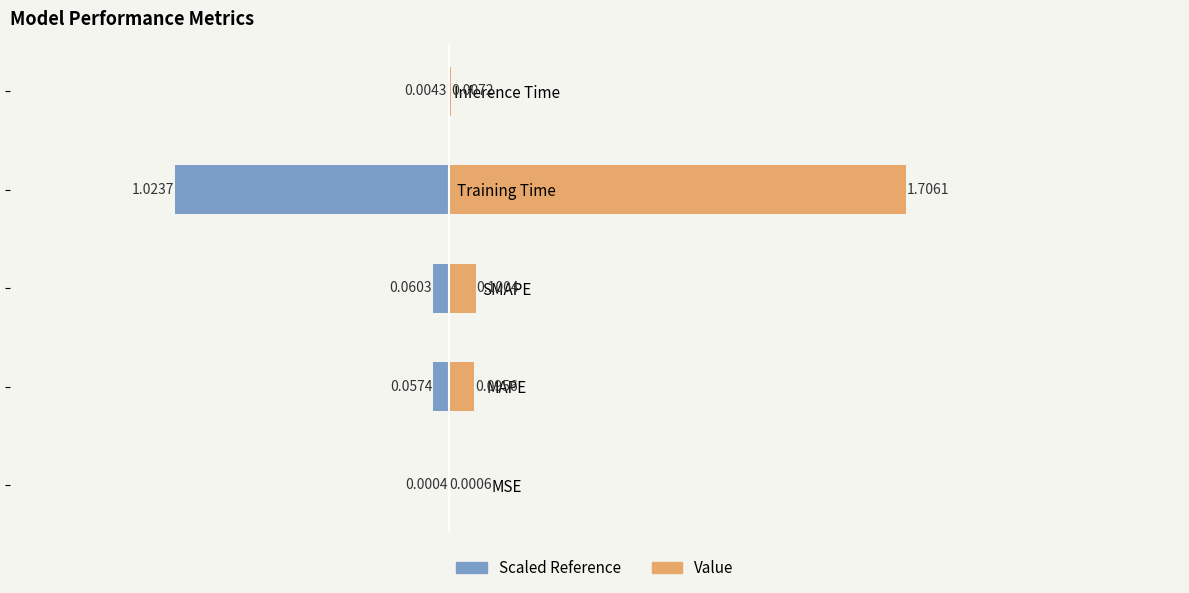

Reading left to right, extract all data points from this chart.

Left Value: -0.0	-0.1	-0.1	-1.0	-0.0
Value: 0.0	0.1	0.1	1.7	0.0